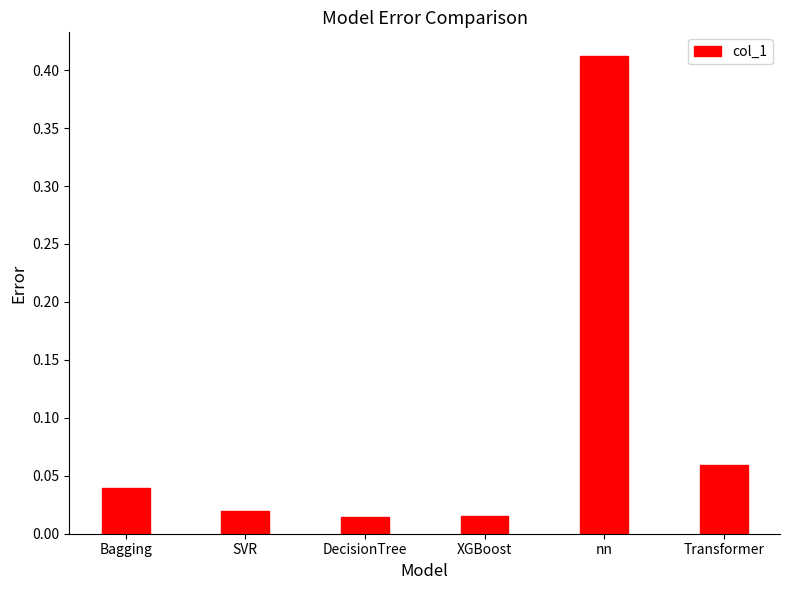

What is the label of the 6th bar from the right?

Bagging